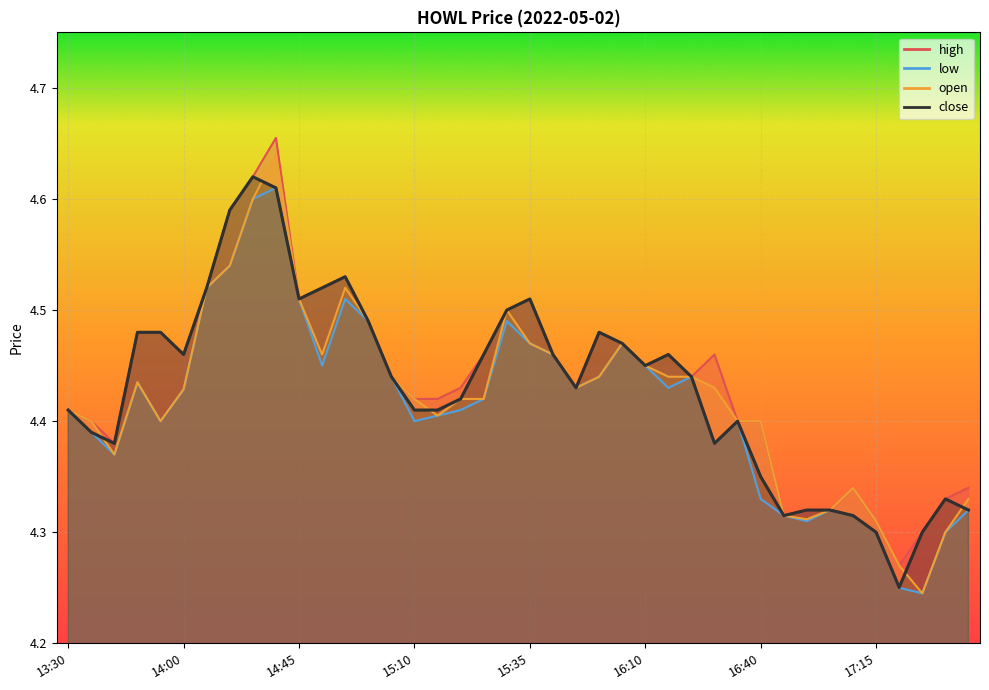

Which series changed the most between 14:45 and 15:20?

low